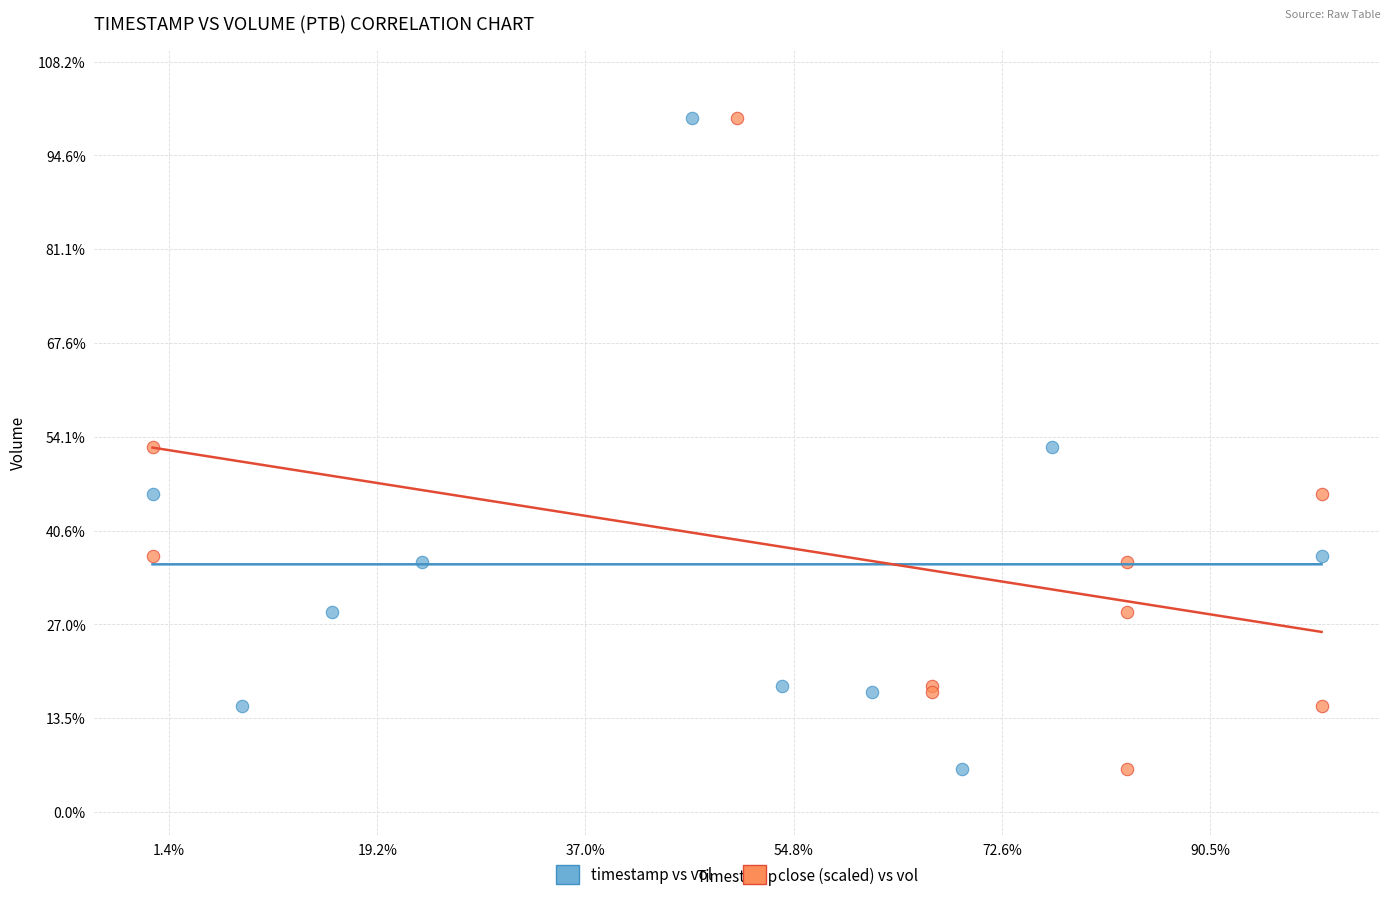

What are all the series names shown in the legend?

timestamp vs vol, close (scaled) vs vol